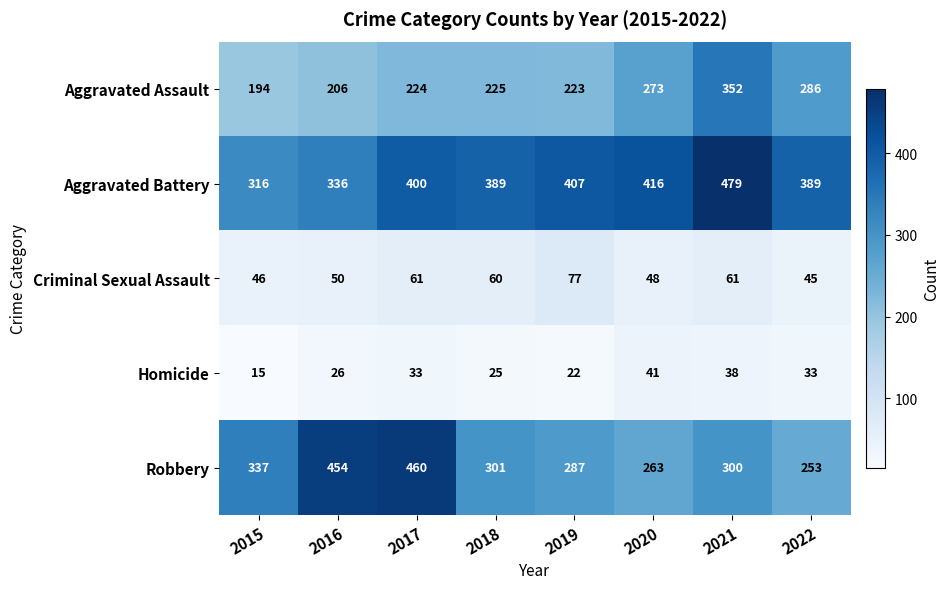

At which category is the sum across all series the highest?

2021